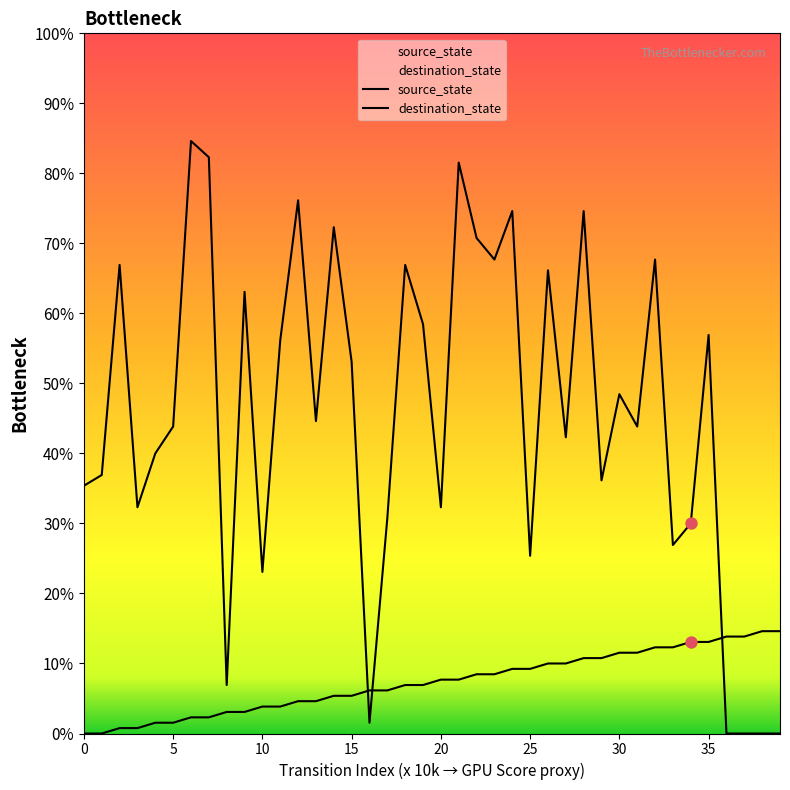

Which series reaches the maximum Y coordinate?

destination_state